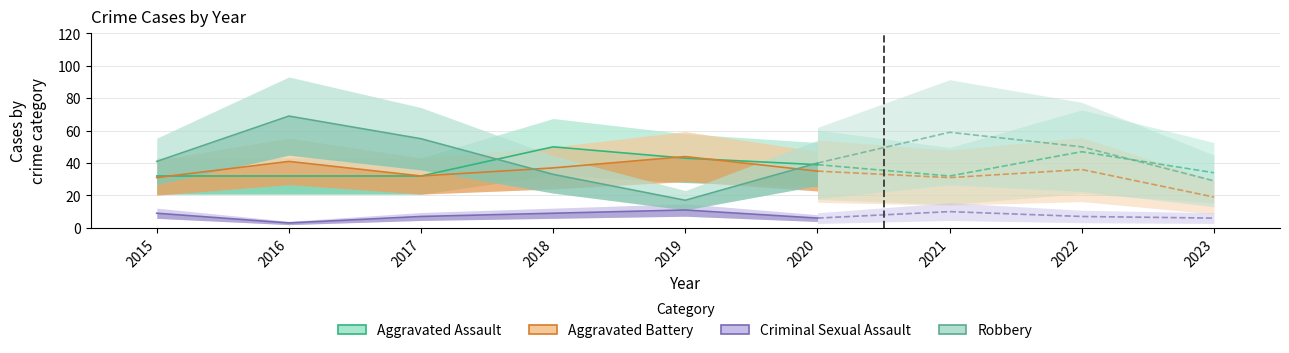

Which has a higher value, 2017 or 2020?

2020